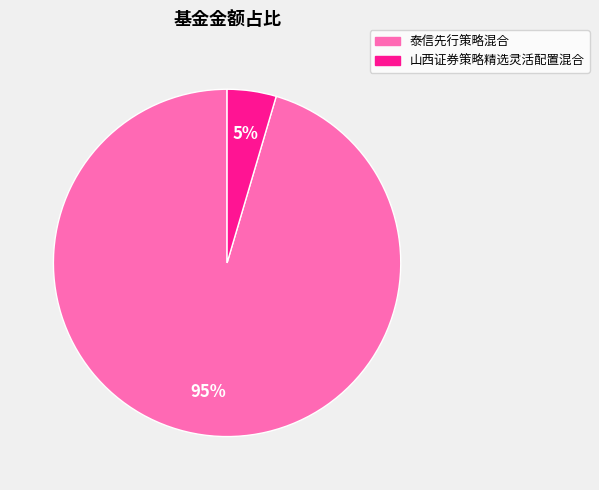

Does 泰信先行策略混合 represent more than half of the total?

Yes